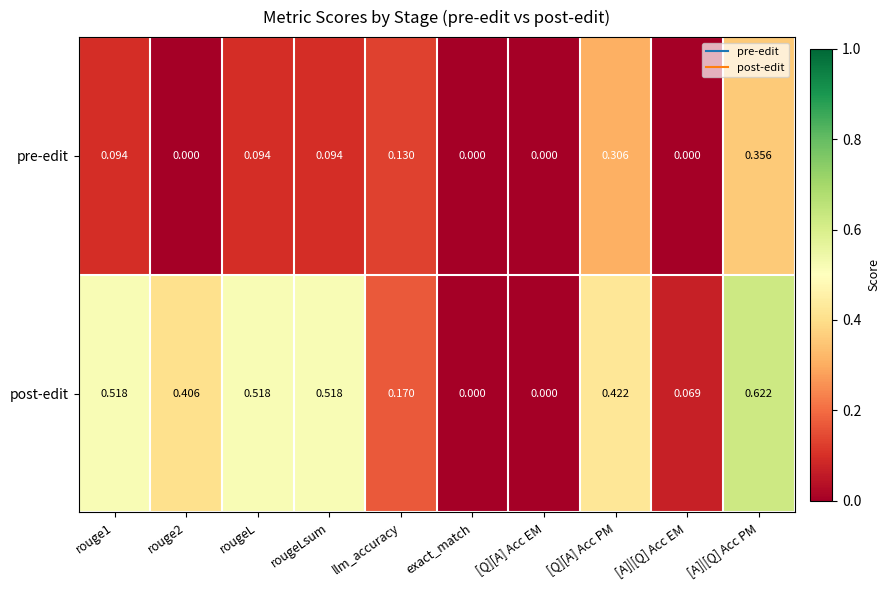

Between rouge2 and [Q][A] Acc PM, which series saw the biggest shift?

pre-edit